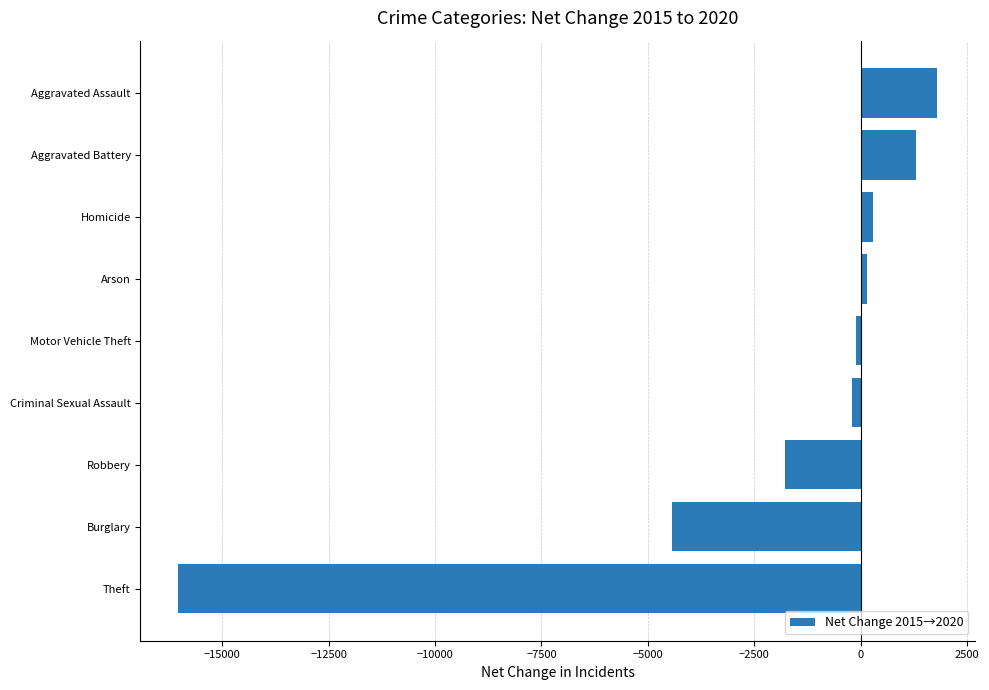

What is the greatest value displayed?

1782